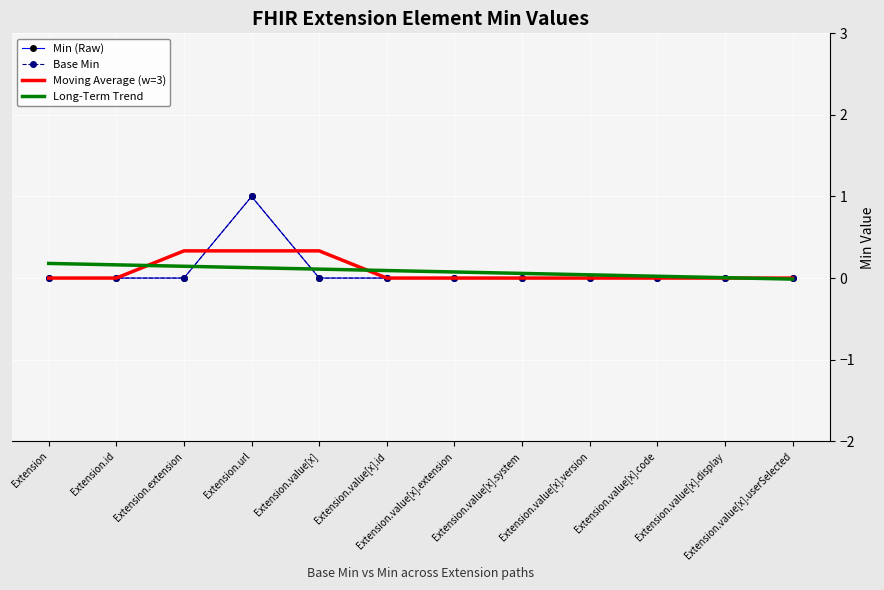

What is the difference between the maximum and minimum values in the Base Min series?

1.0